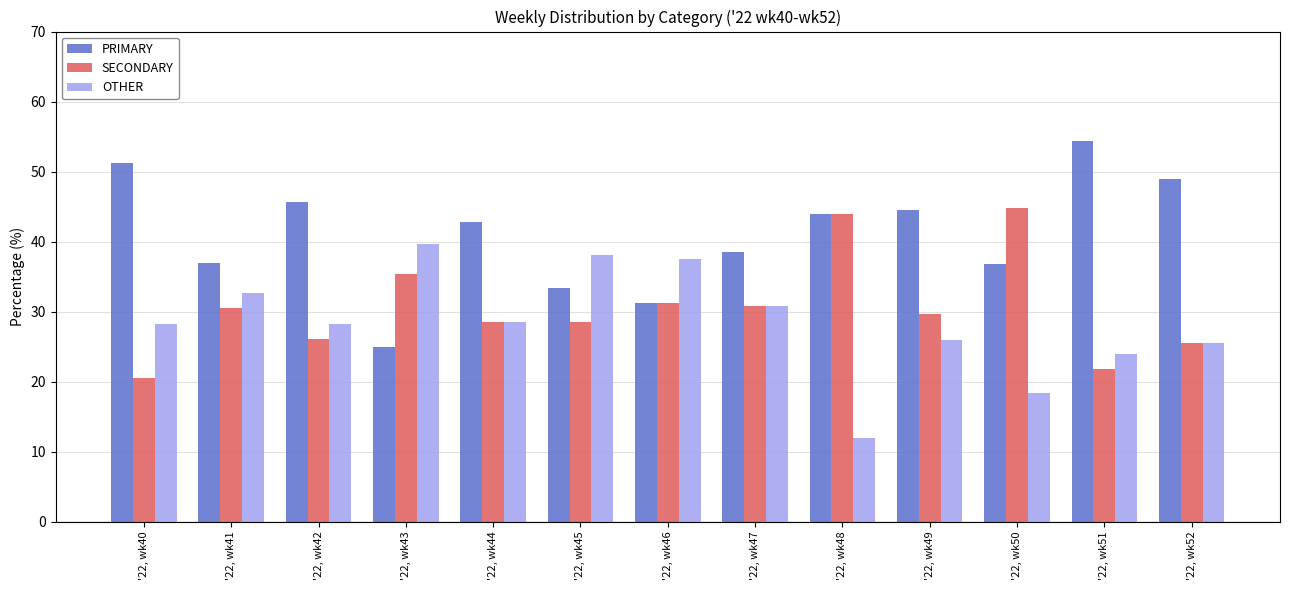

What is the difference between the PRIMARY values at '22, wk51 and '22, wk52?

5.4